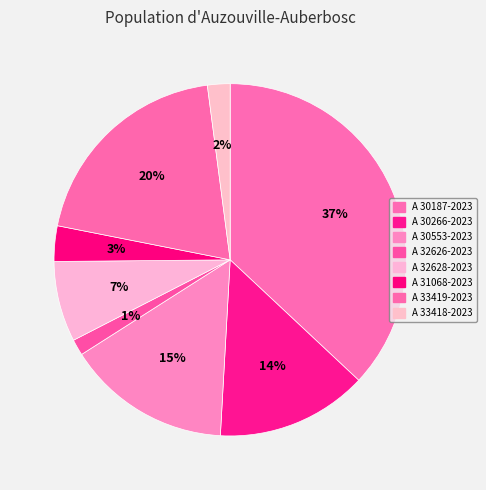

How many slices are in this pie chart?

8